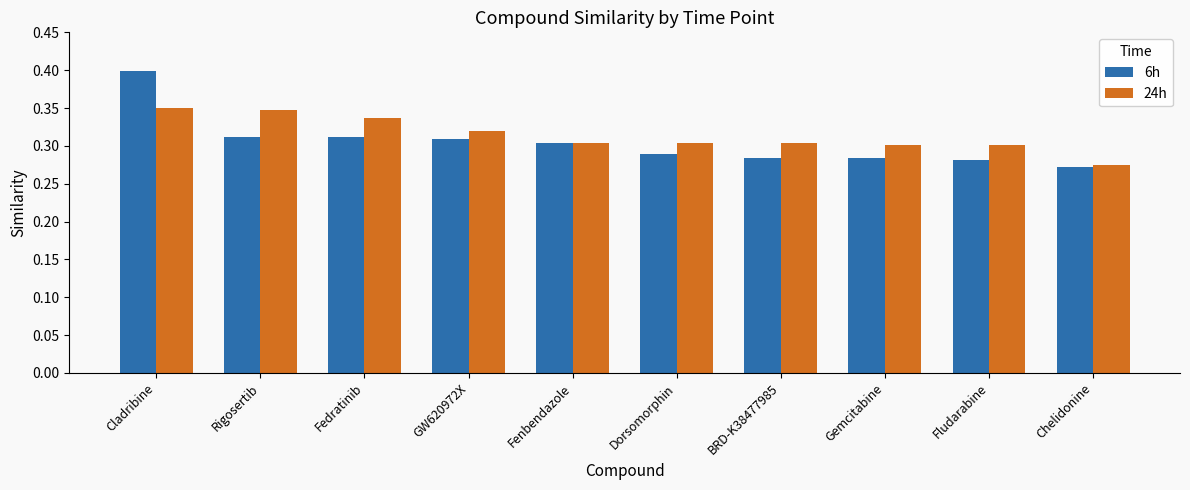

How many bars are there in each group?

2